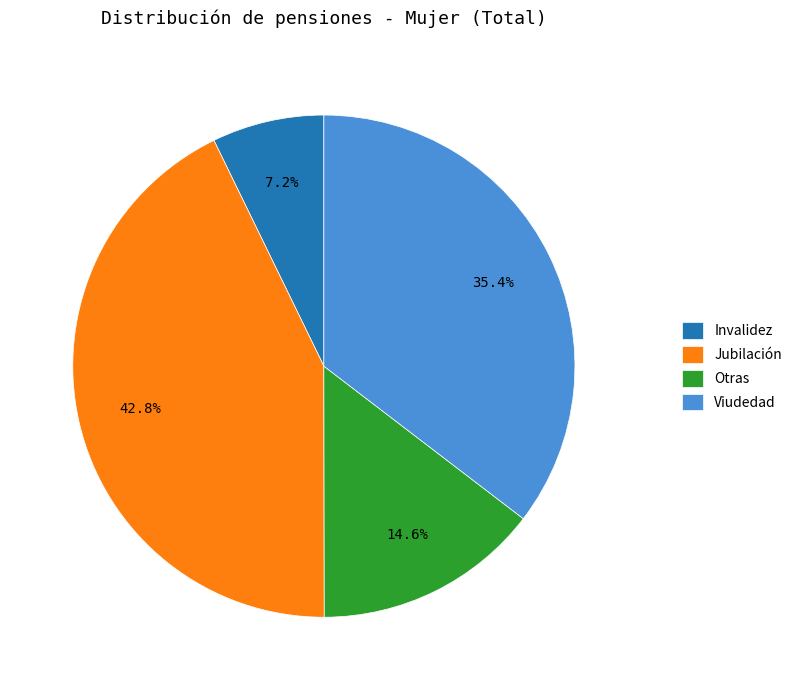

What percentage is the Viudedad slice, to the nearest percent?

35%